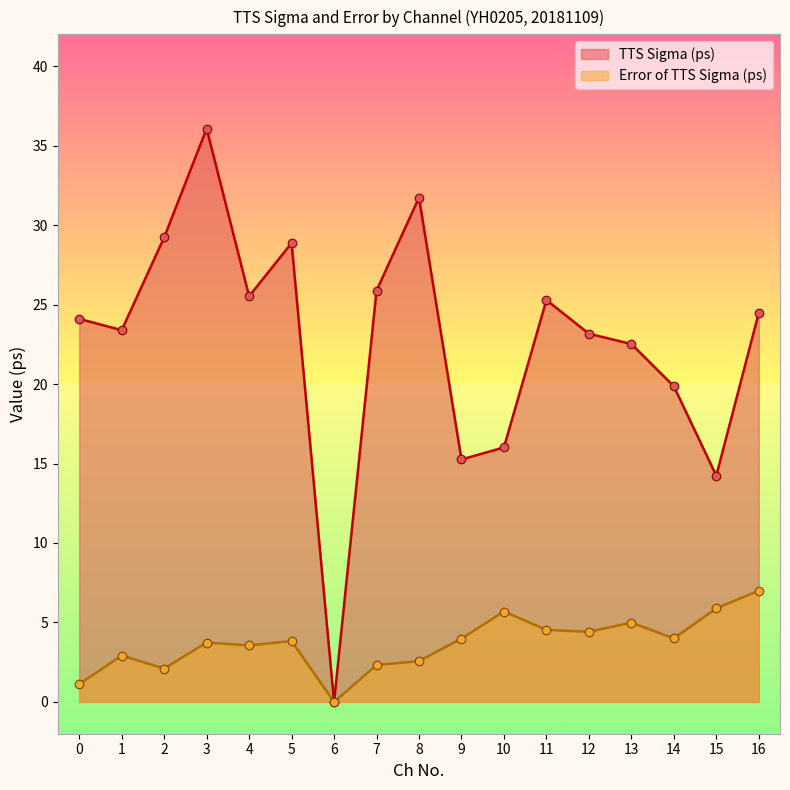

Which series reaches the maximum Y coordinate?

TTS Sigma (ps)